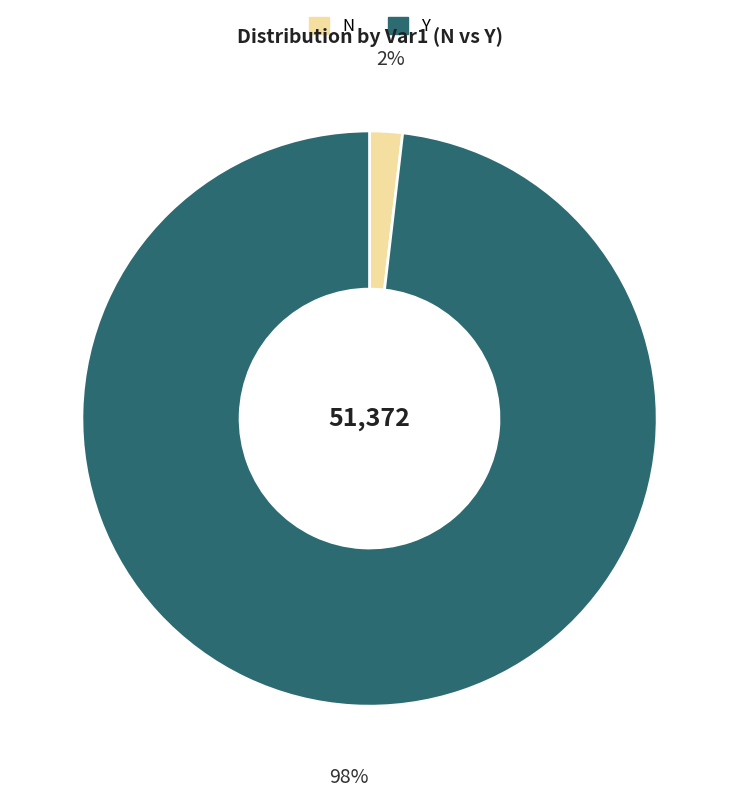

To the nearest percent, what is the combined percentage of N and Y?

100%